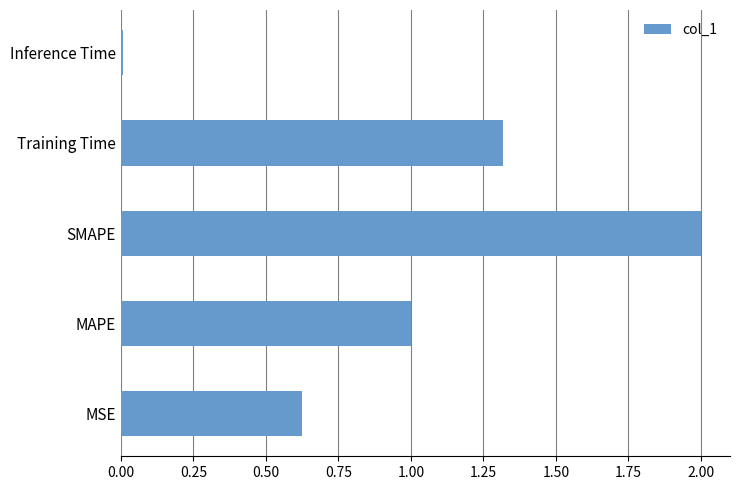

What is the average value?

1.0